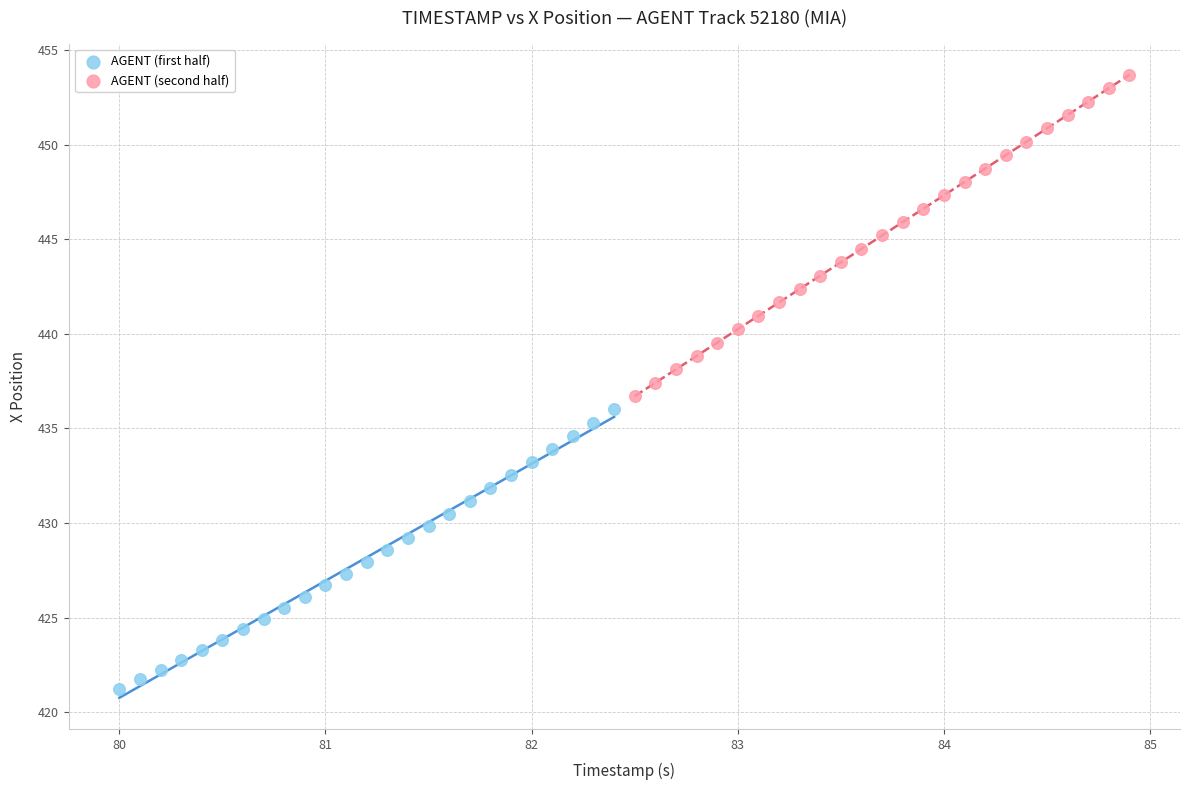

Which series reaches the minimum Y coordinate?

AGENT (first half)